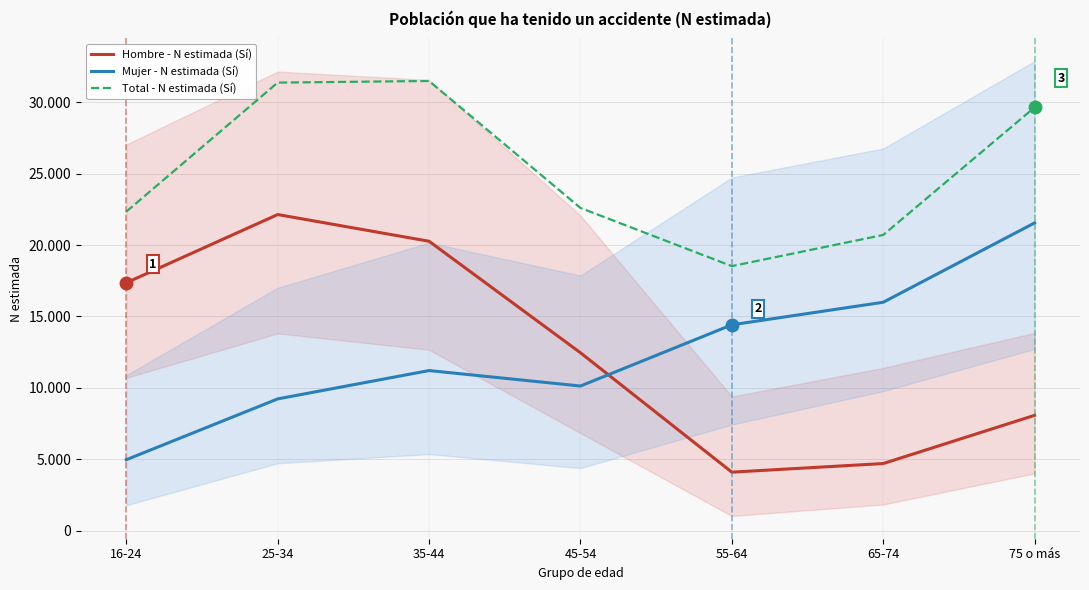

Does the chart display data point markers on the line(s)?

No